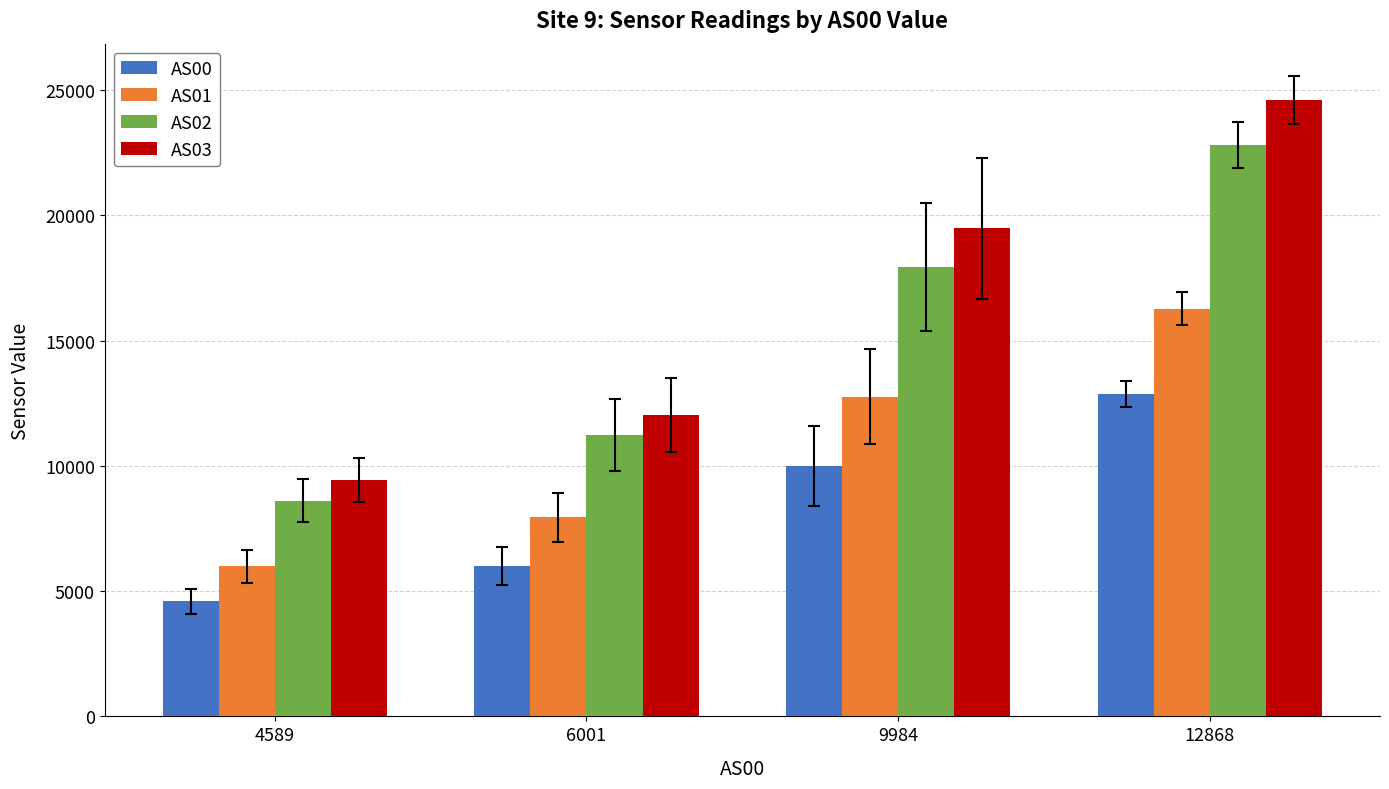

What is the difference between the maximum and minimum values in the AS01 series?

10288